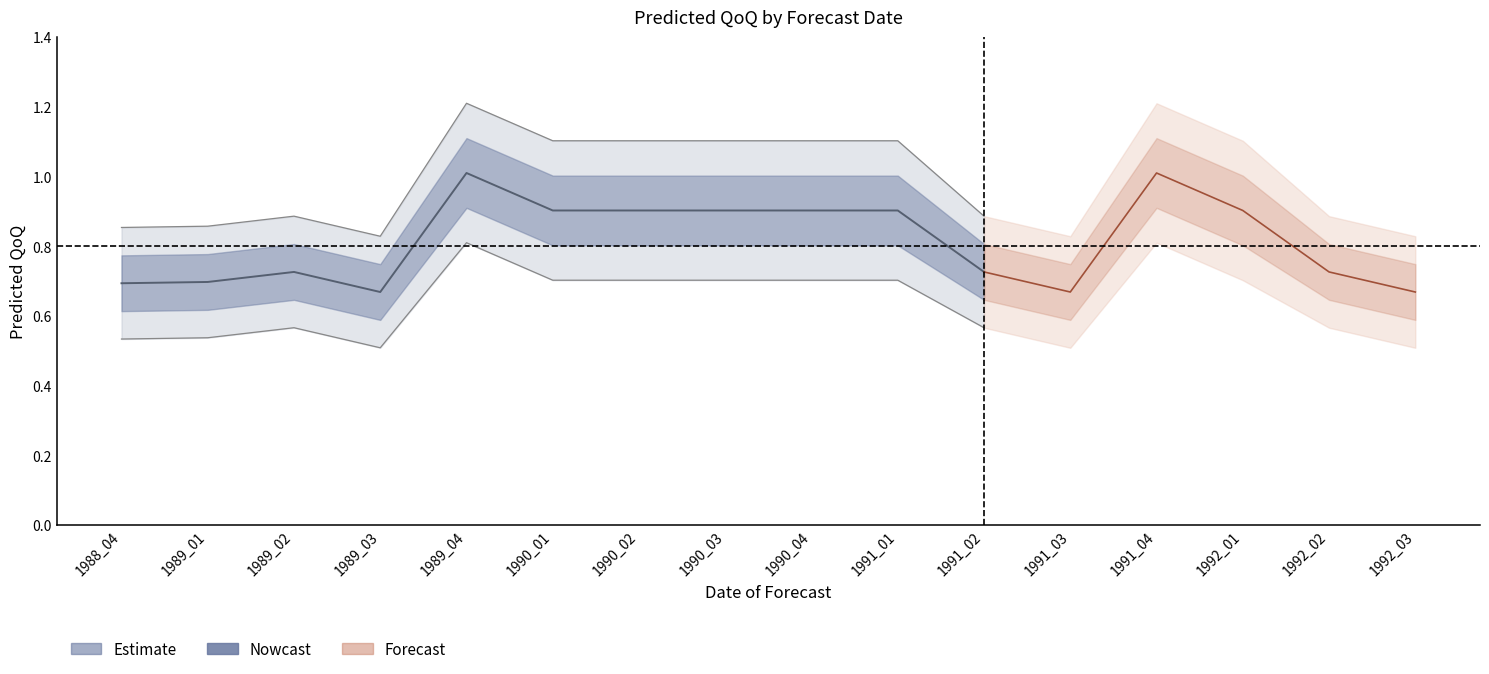

True or false: lower_inner has more than 2 interior local peaks.

True